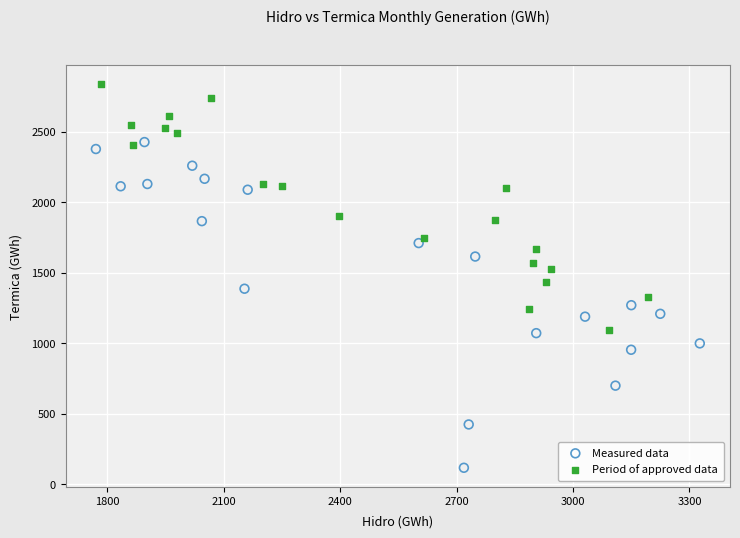

Which series contains the highest Y value?

Period of approved data